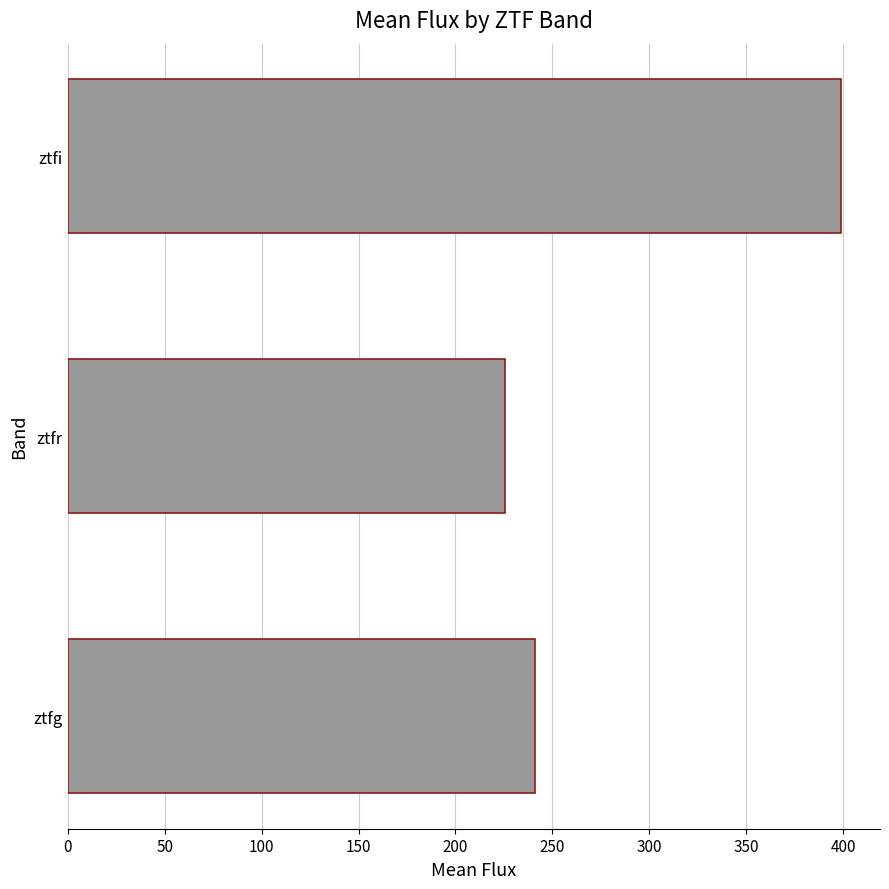

How many data points are above 240?

2